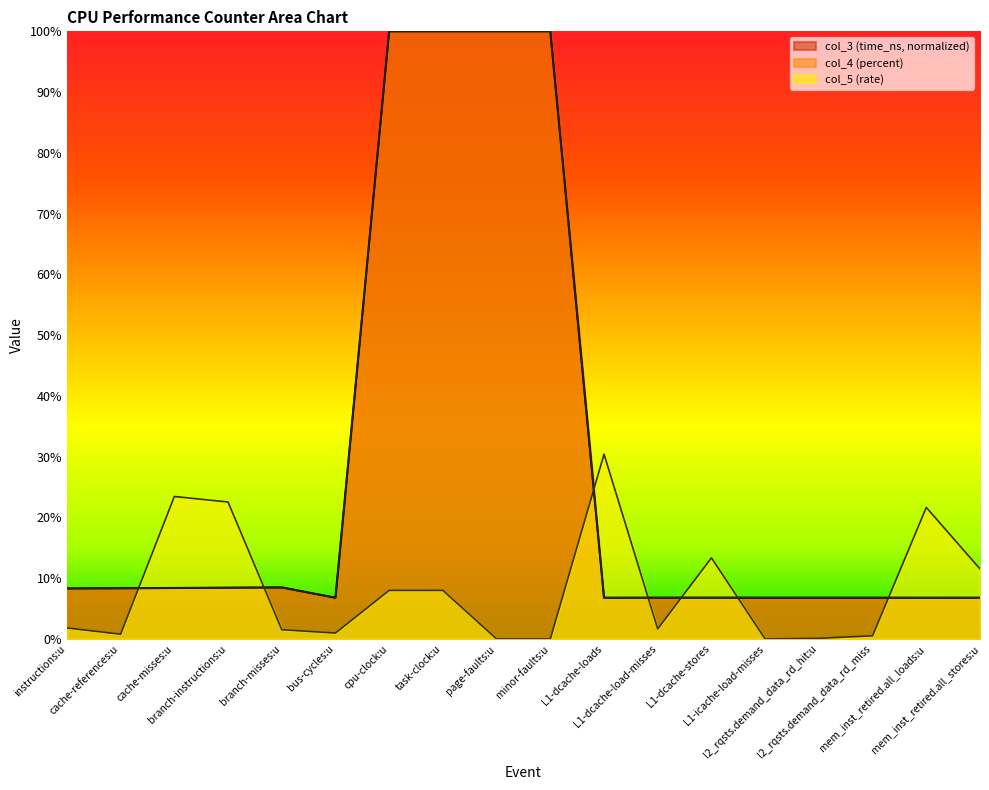

What is the total value across all series at task-clock:u?

208.0